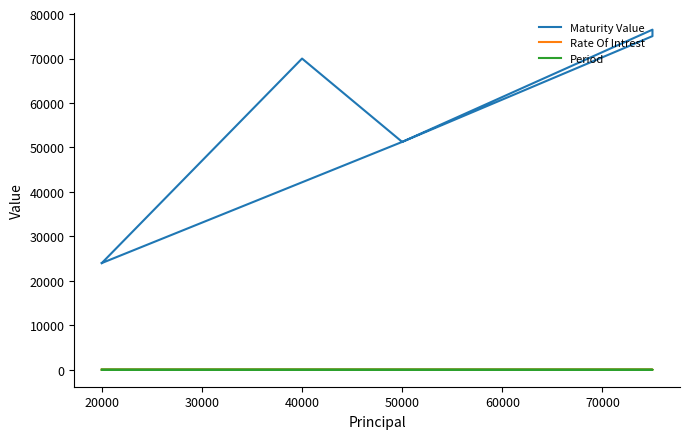

Reading left to right, transcribe all the data shown in this chart.

Maturity Value: 24000.0	70000.0	51250.0	76500.0	75045.3	51250.0	24000.0
Rate Of Intrest: 10.0	15.0	10.0	12.0	12.0	10.0	10.0
Period: 2.0	5.0	3.0	2.0	2.0	3.0	2.0